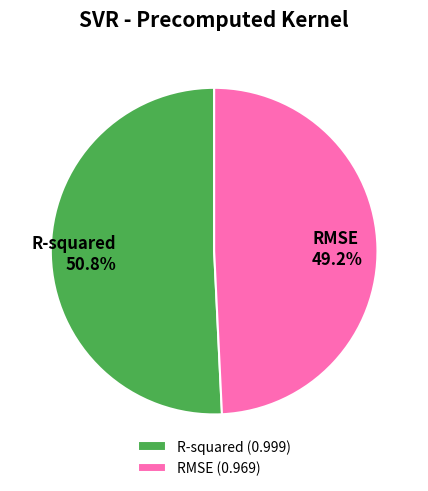

Does any single category account for the majority?

Yes